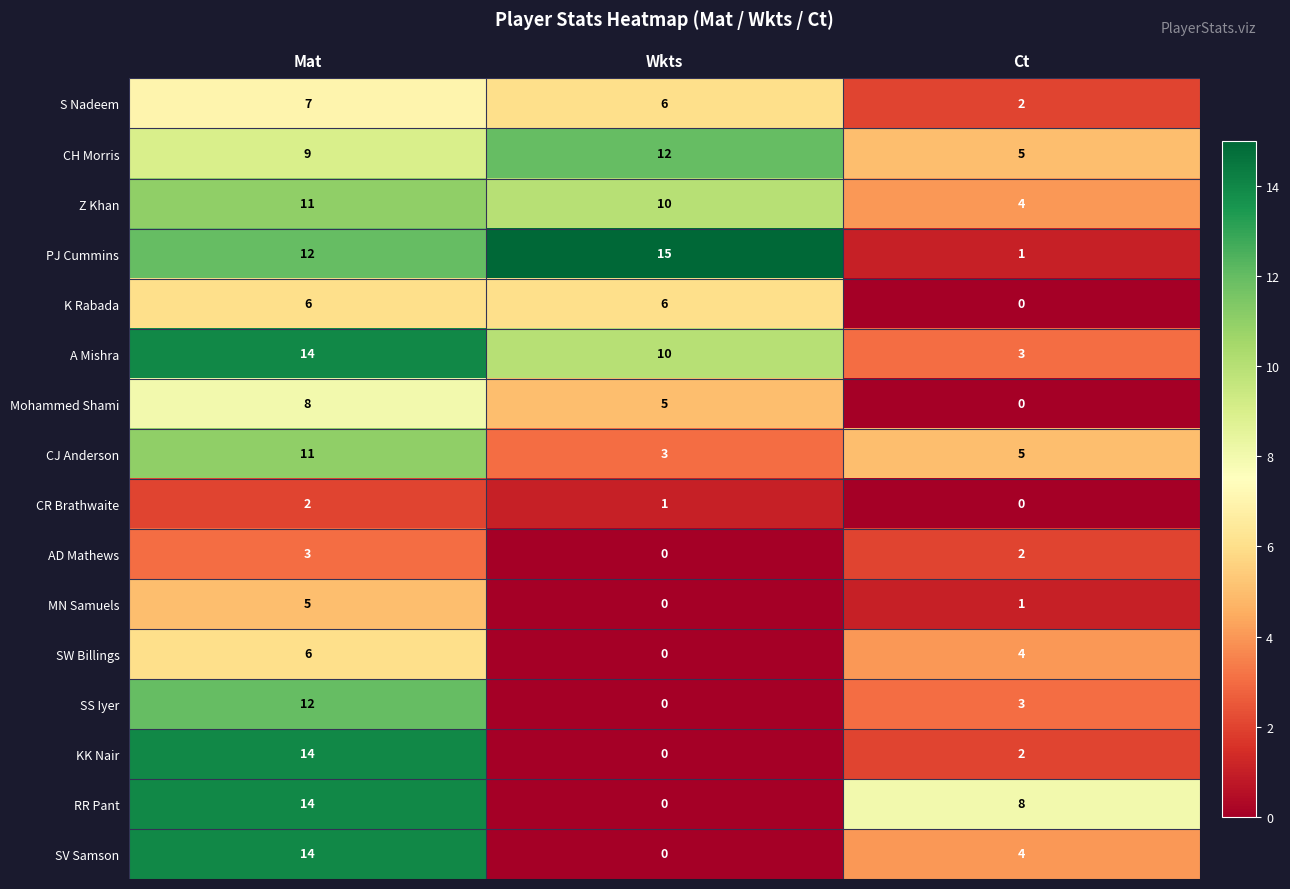

What is the maximum value for MN Samuels?

5